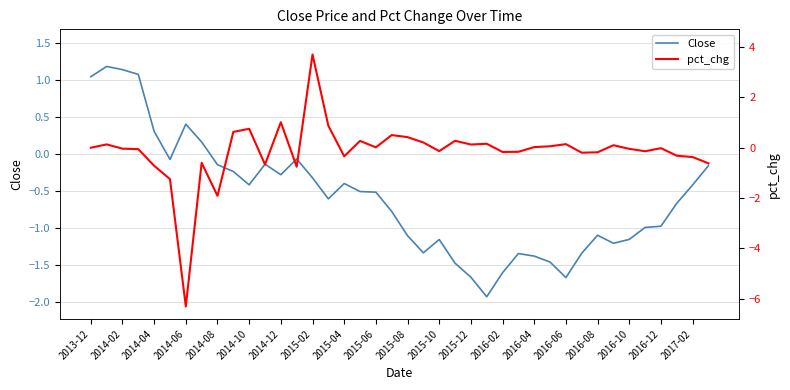

How many categories are shown in the chart?

40